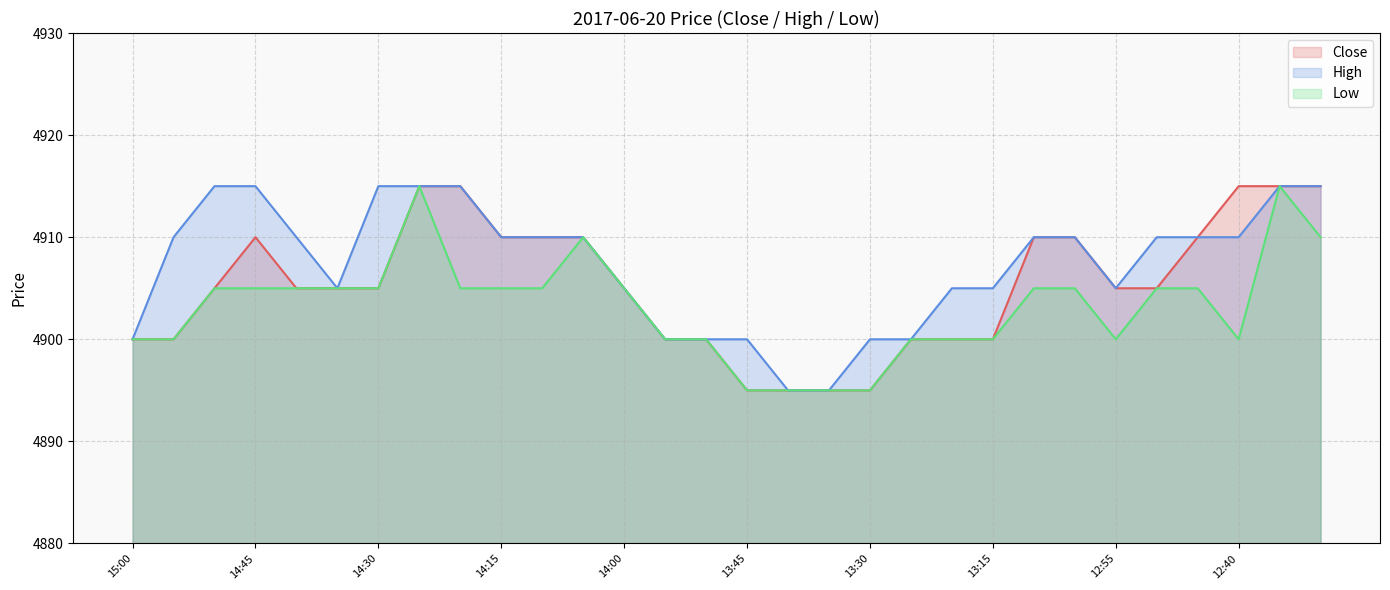

What are all the series names shown in the legend?

Close, High, Low